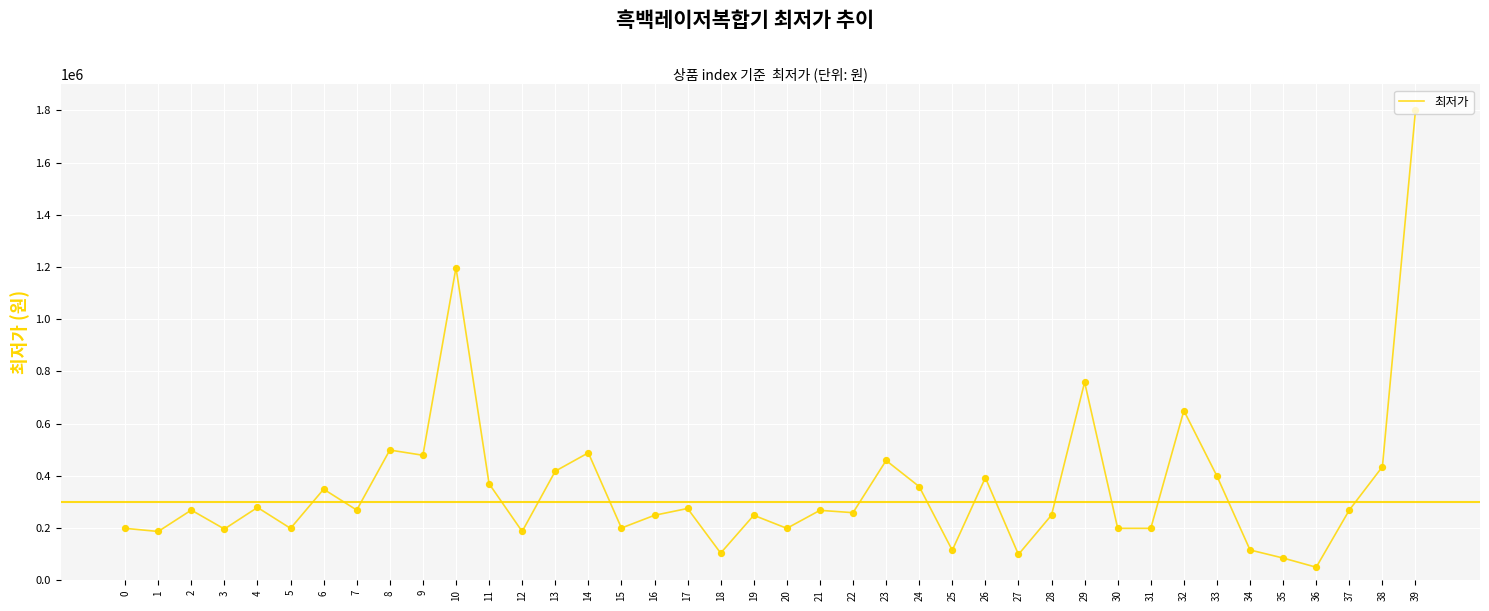

Between 19 and 20, which is larger?

19